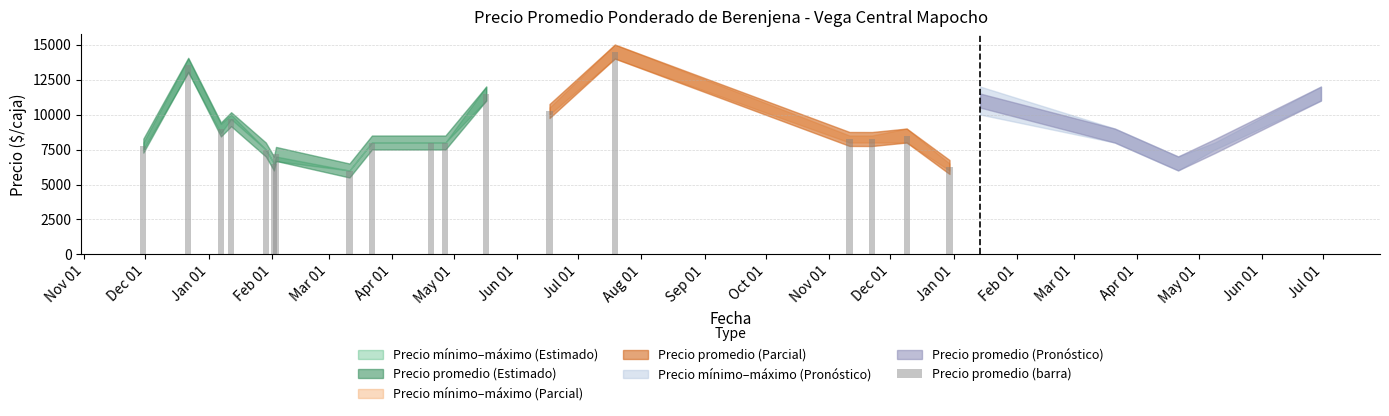

Does the chart contain any negative values?

No